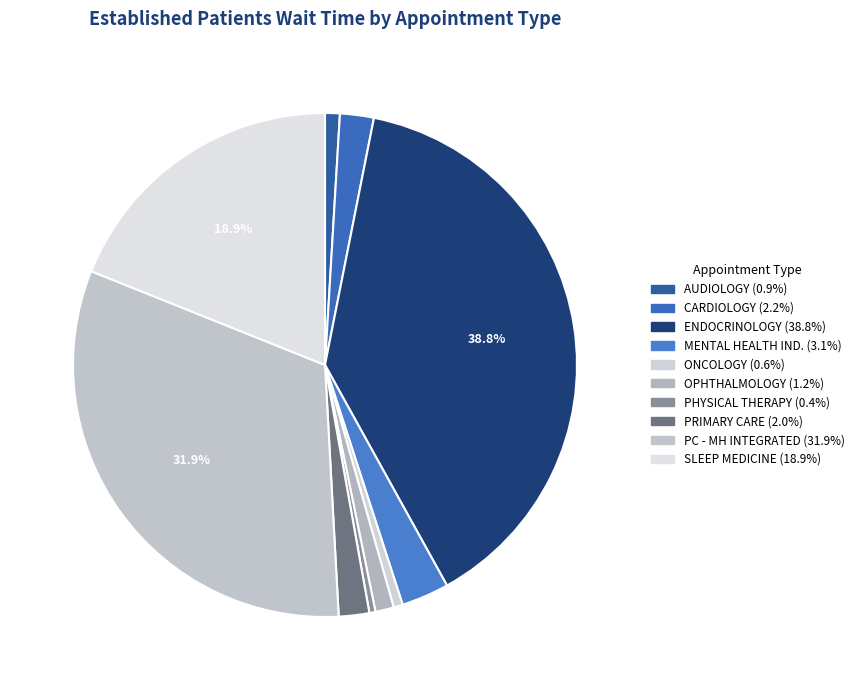

Is there any slice that represents more than half of the pie?

No